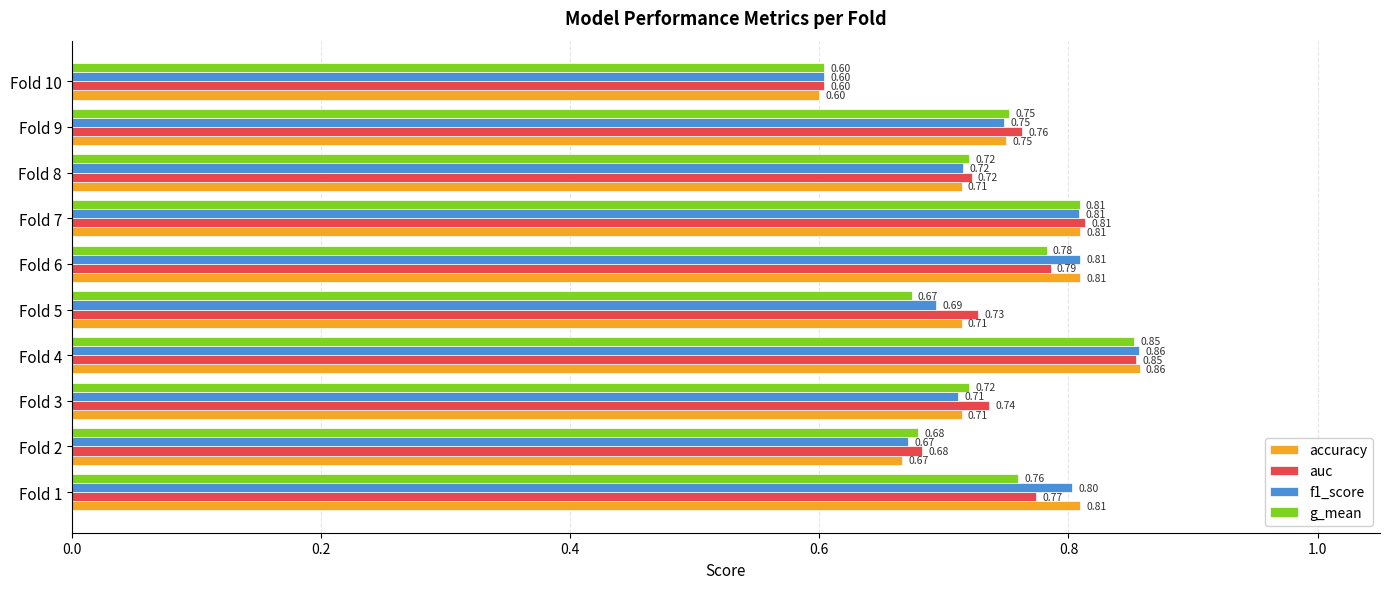

Which series changed the most between Fold 4 and Fold 6?

g_mean